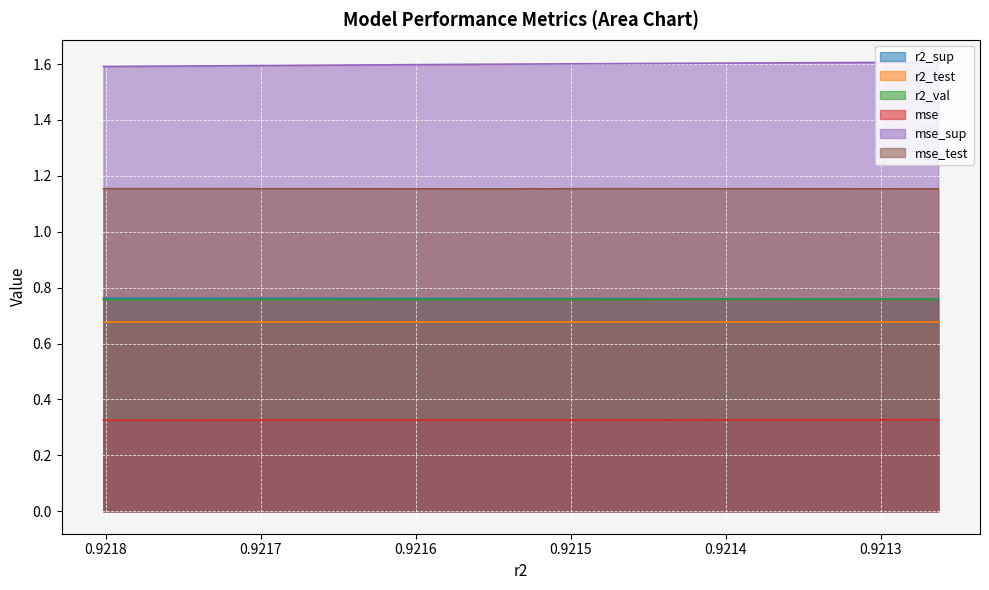

True or false: r2_test and r2_val cross at least once.

False